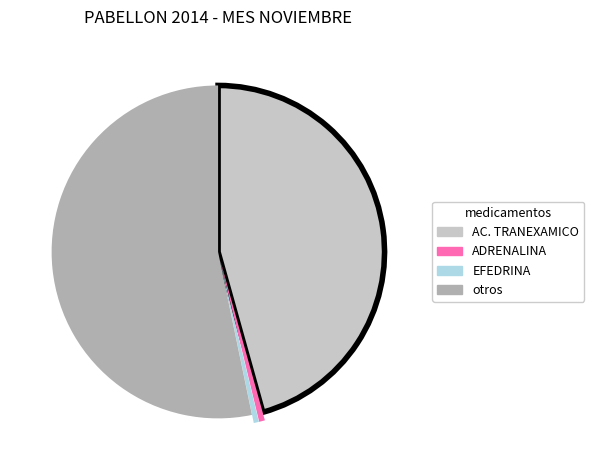

Does any single category account for the majority?

Yes